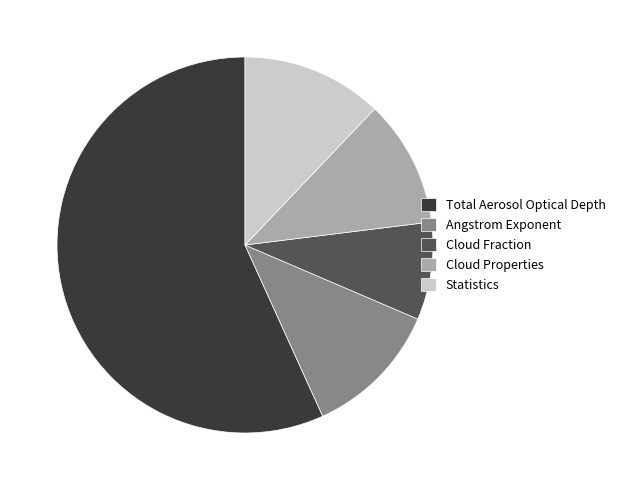

Is there a majority slice in this chart?

Yes